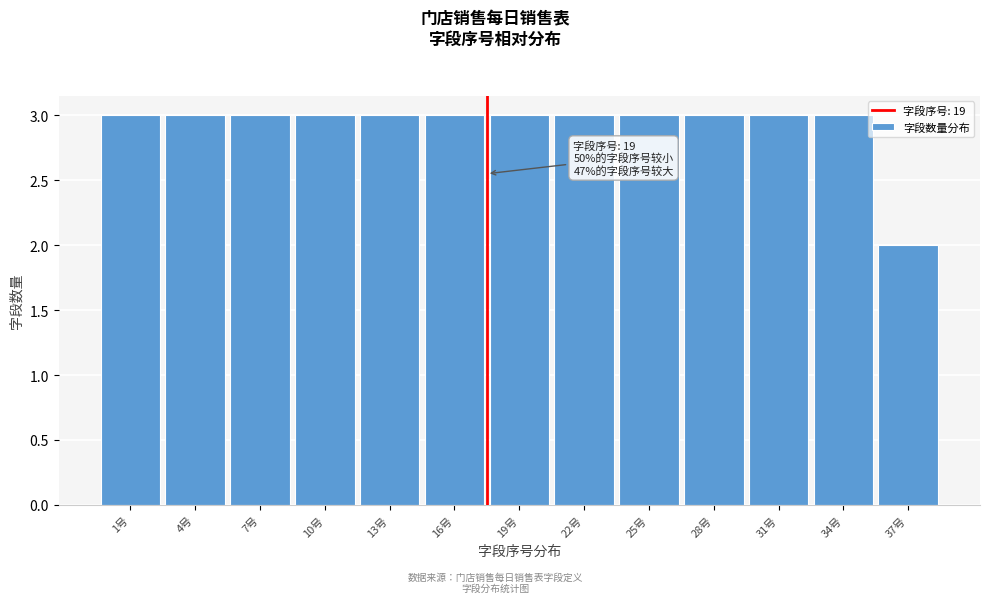

Reading right to left, list all the values displayed in this chart.

2	3	3	3	3	3	3	3	3	3	3	3	3